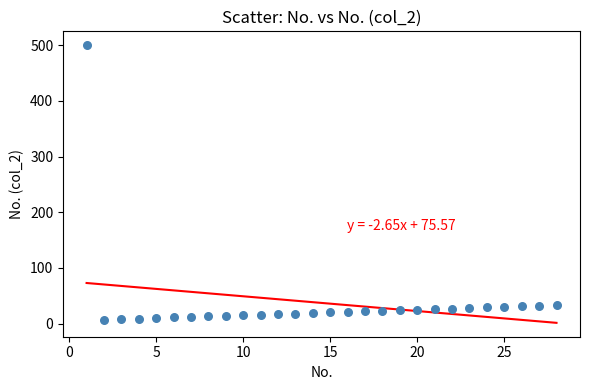

What is the range of X values (max minus min)?

27